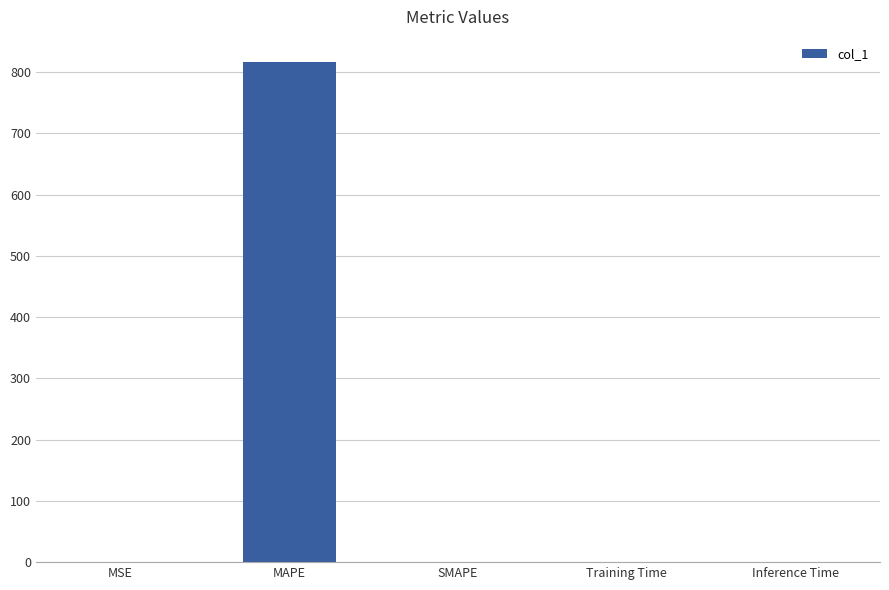

What is the sum of all values?

817.4